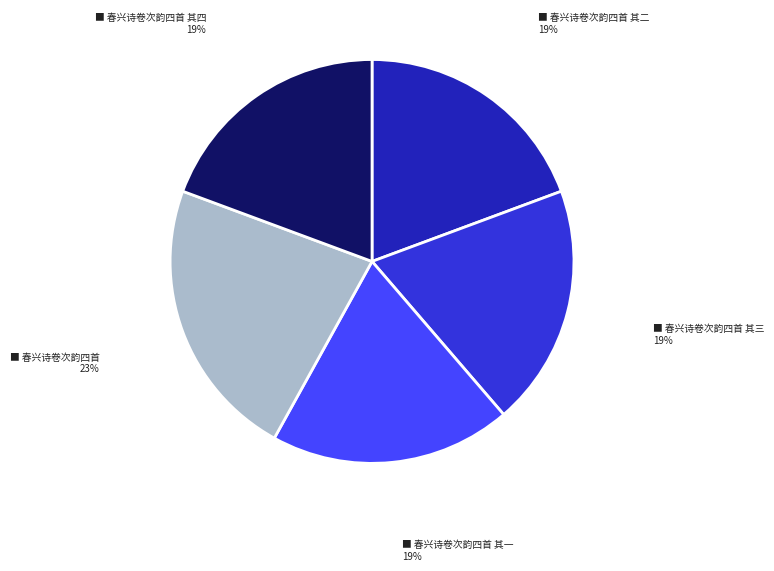

Does any single category account for the majority?

No